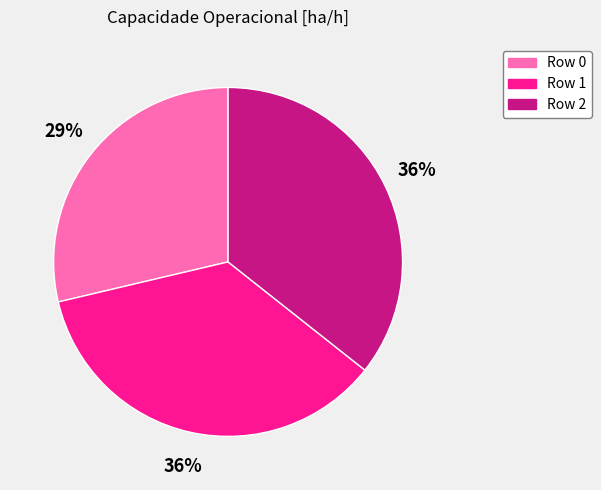

Is Row 0 the majority of the pie?

No